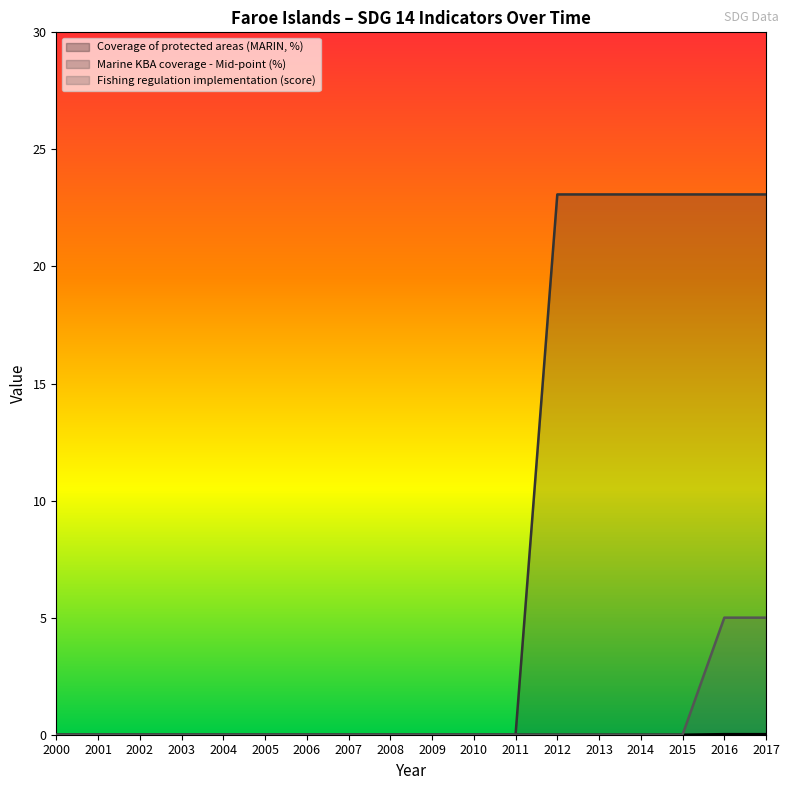

True or false: ER_REG_UNFCIM has more than 0 points higher than both neighbors.

False